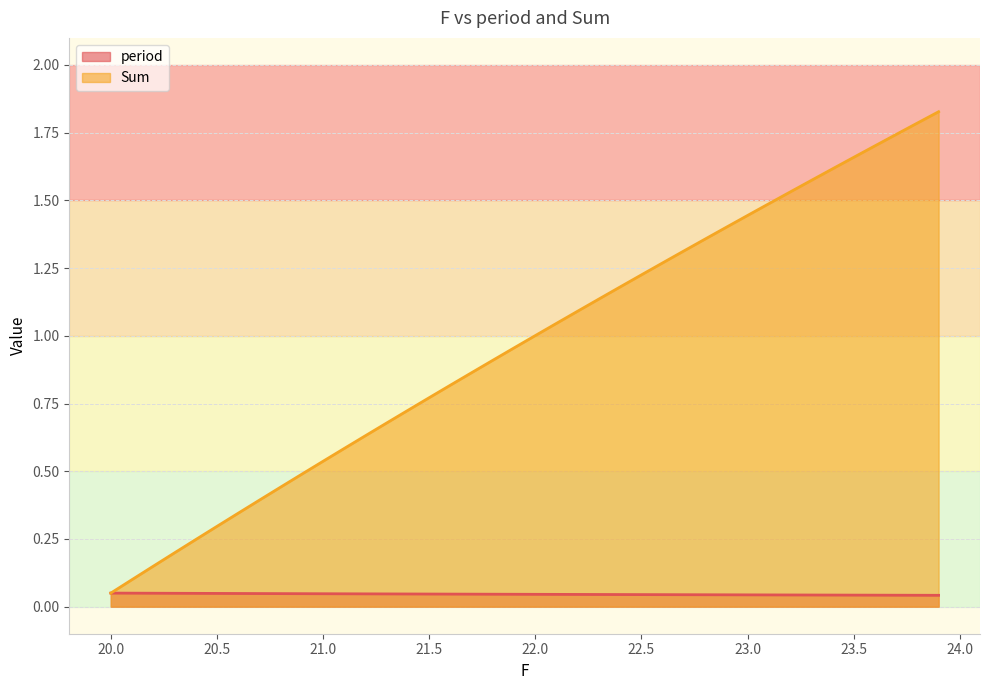

Which series has the largest range (max minus min)?

Sum